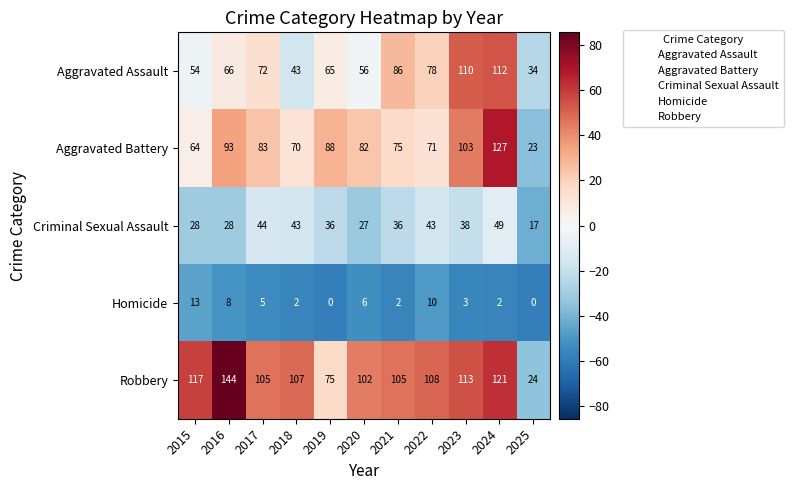

Which series has the largest range (max minus min)?

Robbery